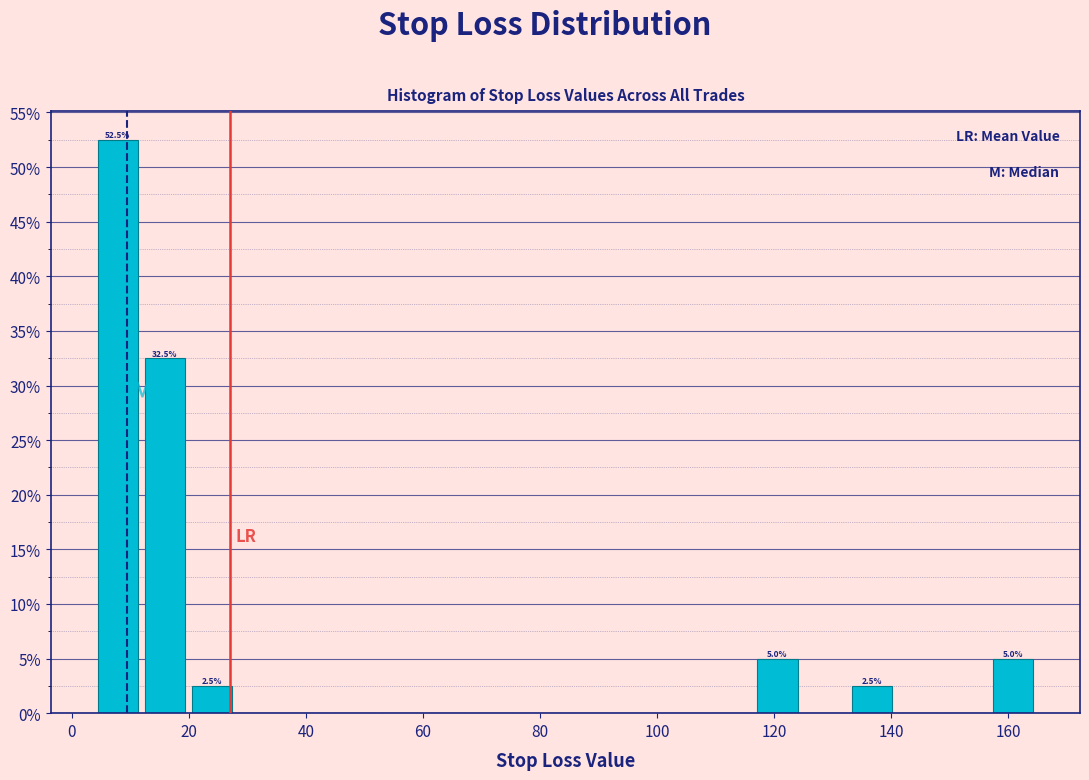

Over which range of the x-axis is the bar tallest?

4 to 12